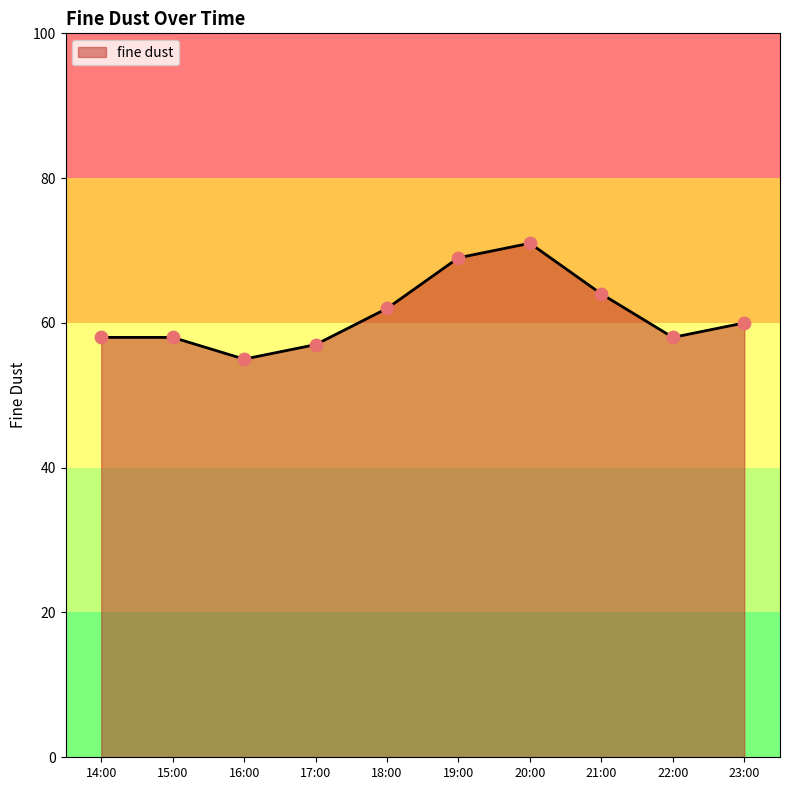

Approximately how many times larger is the value at 15:00 compared to 14:00?

1.0